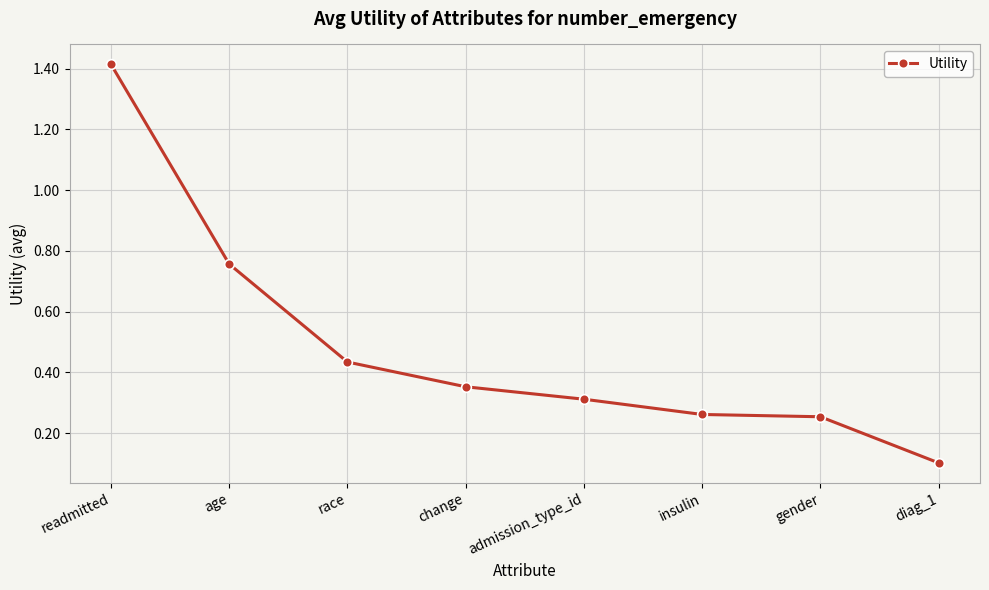

What is the change in value from age to race?

-0.3